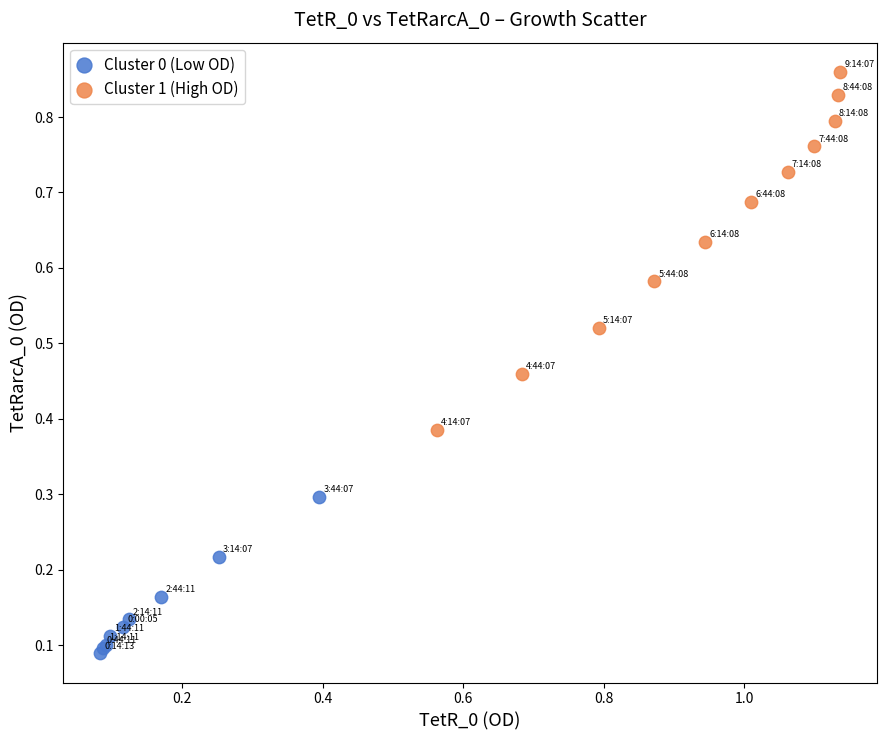

Which series contains the highest Y value?

Cluster 1 (High OD)